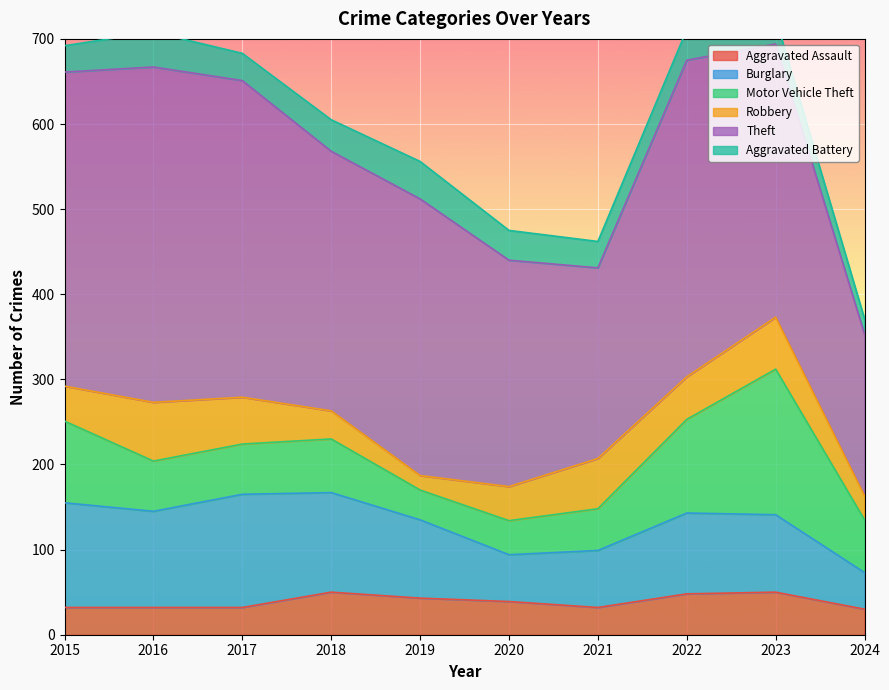

What is the value of the Motor Vehicle Theft point at the 5th from the left?

35